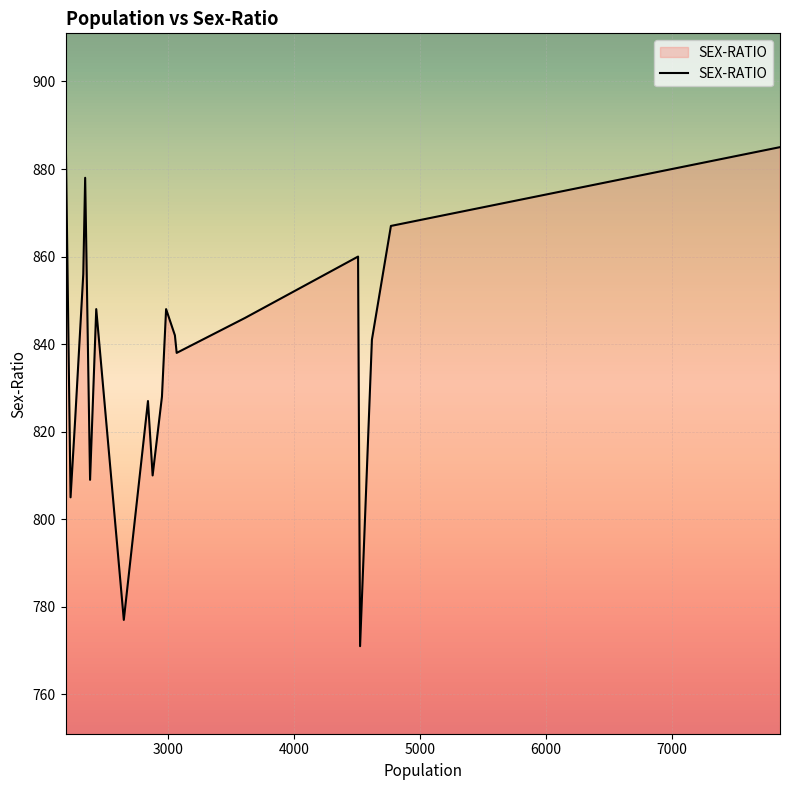

Does the chart have visible grid lines?

Yes